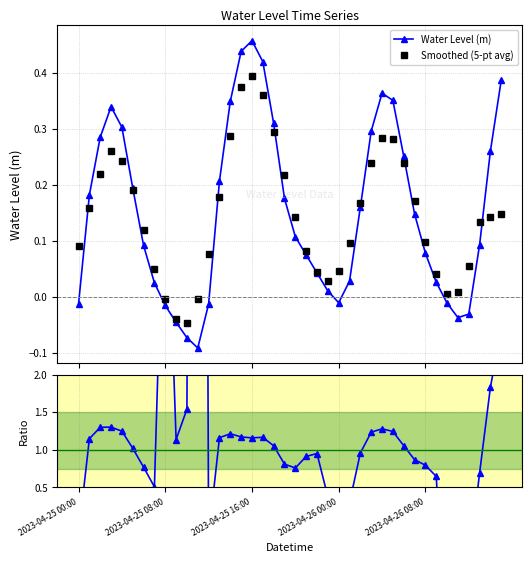

Between 22 and 28, which series saw the biggest shift?

Ratio to smoothed